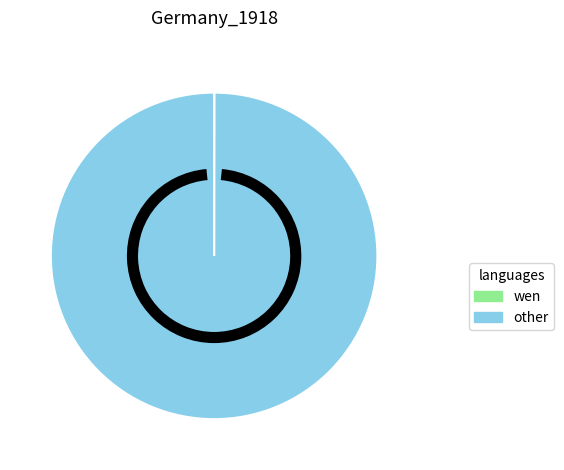

Is there a majority slice in this chart?

Yes